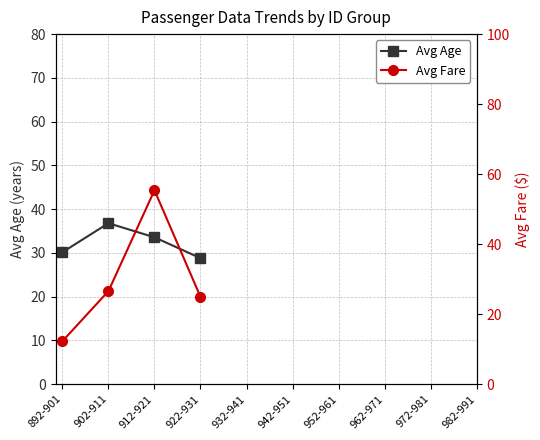

True or false: Avg Age and Avg Fare cross at least once.

True